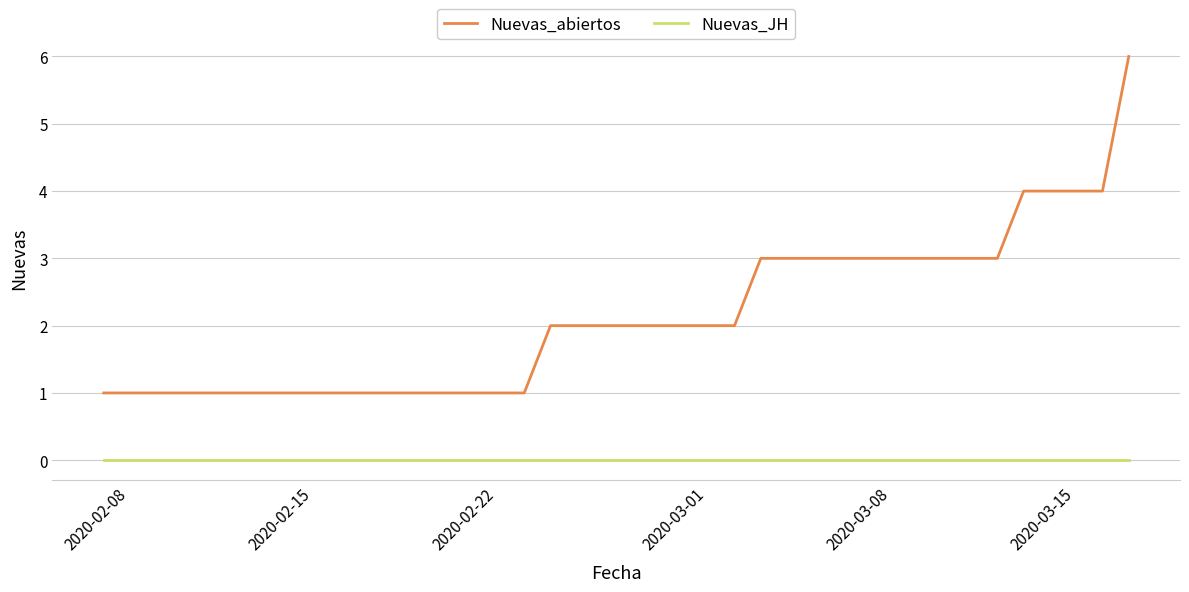

Rank the series by their maximum value, from lowest to highest.

Nuevas_JH, Nuevas_abiertos